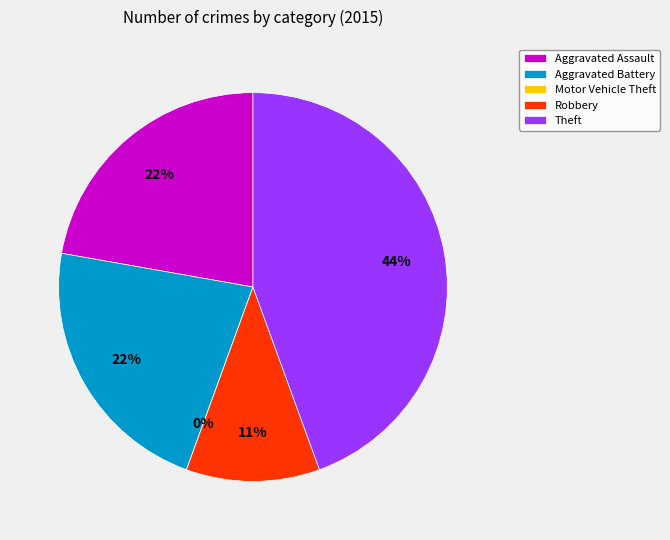

Count the number of slices in the pie.

5